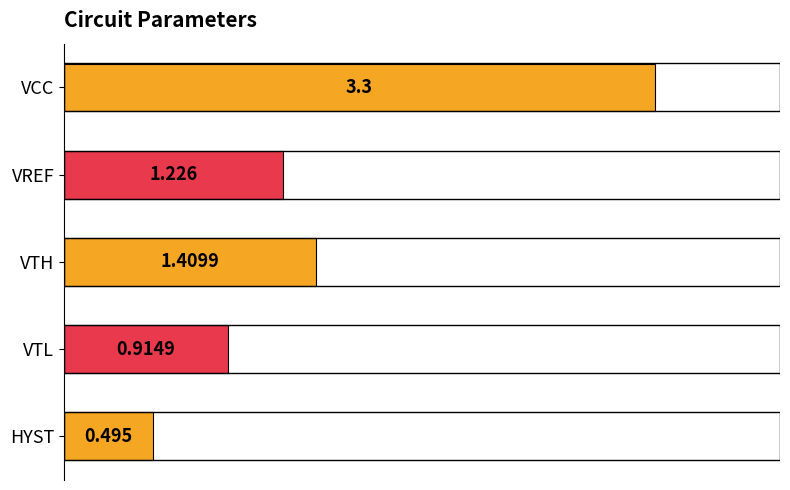

What is the label of the 5th bar from the top?

HYST